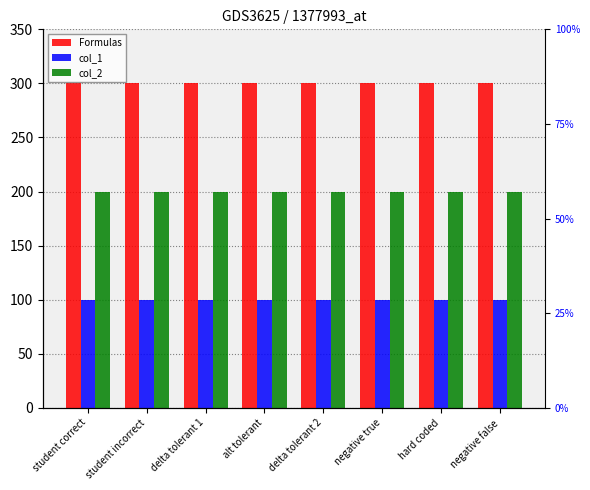

How many groups of bars are there?

8